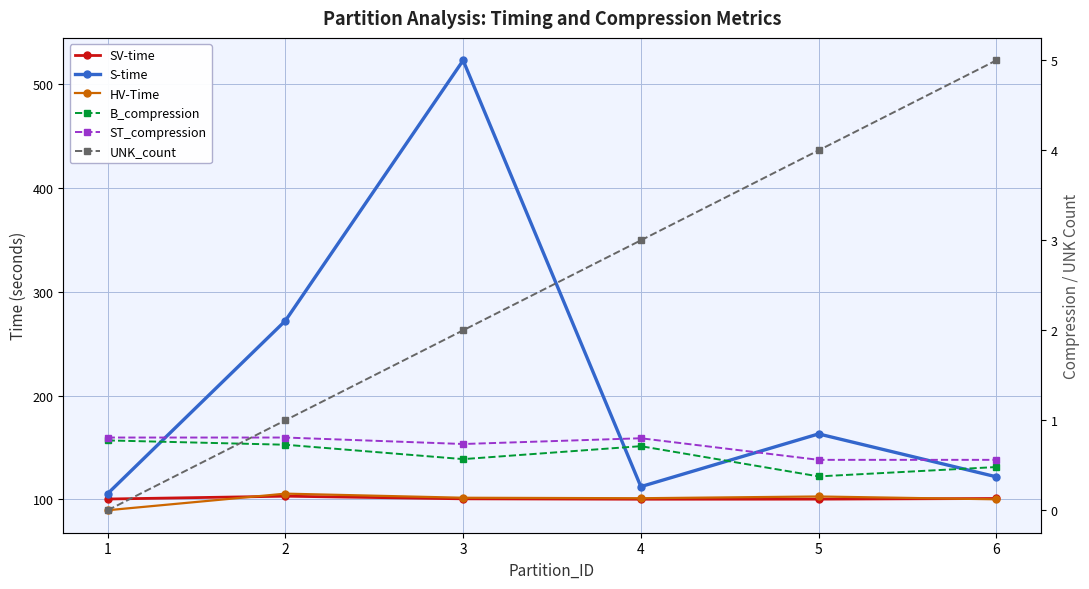

At which category is the sum across all series the highest?

3